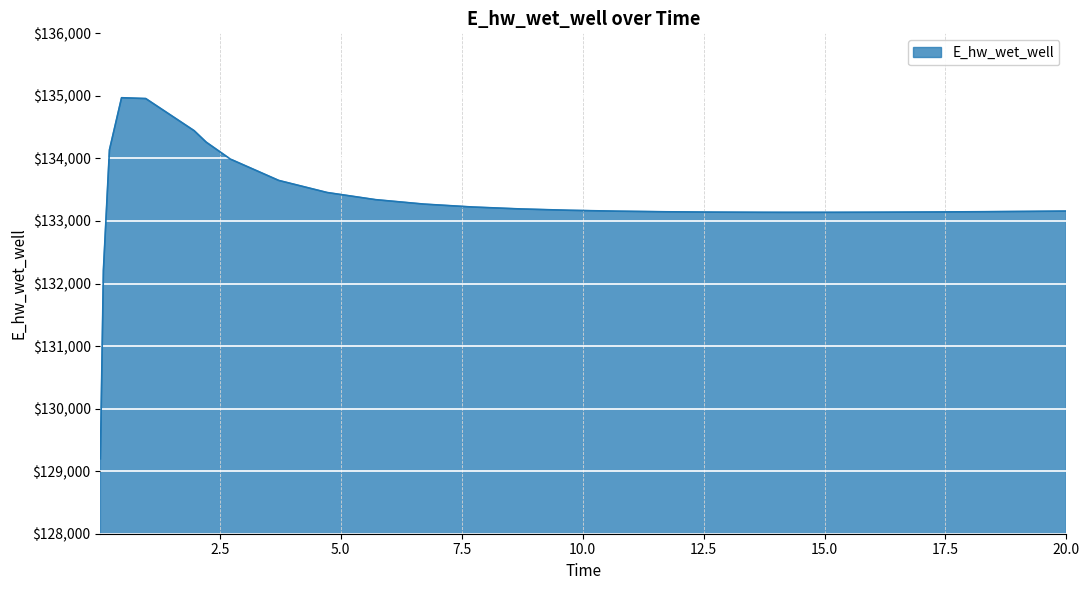

What is the minimum value shown in the chart?

129197.7